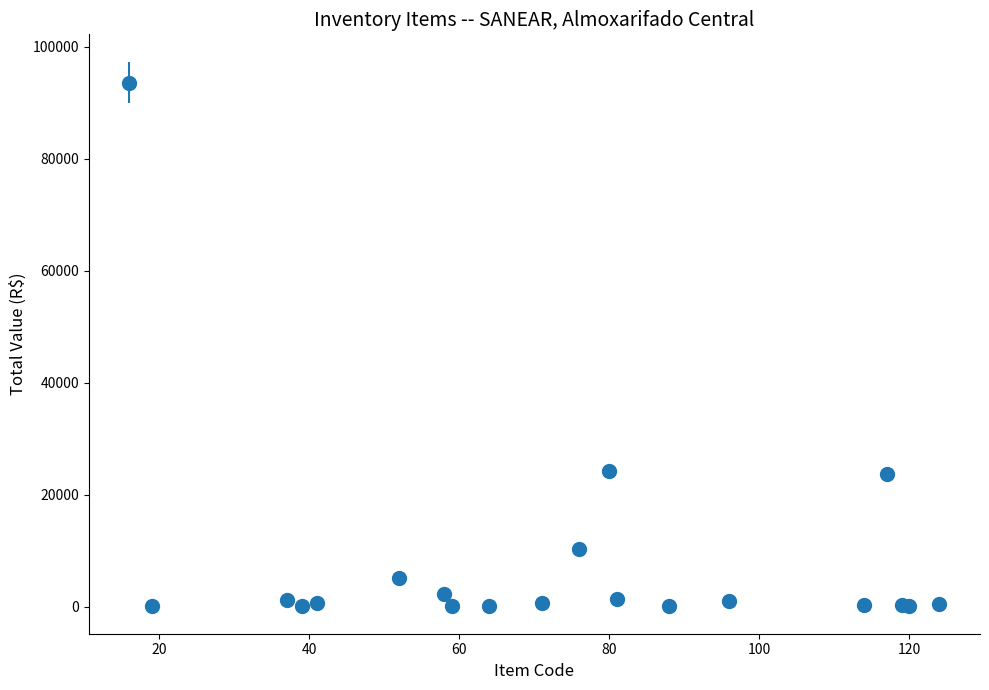

What is the average value?

8266.0